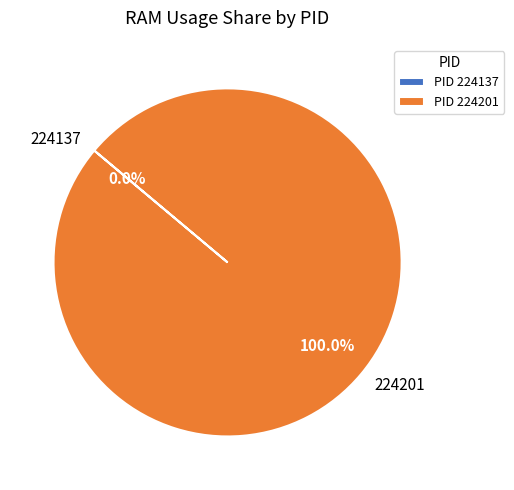

Is there any slice that represents more than half of the pie?

Yes